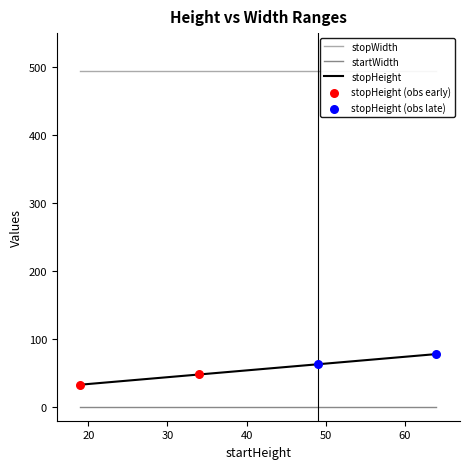

Which series has the largest Y range (max minus min)?

stopHeight